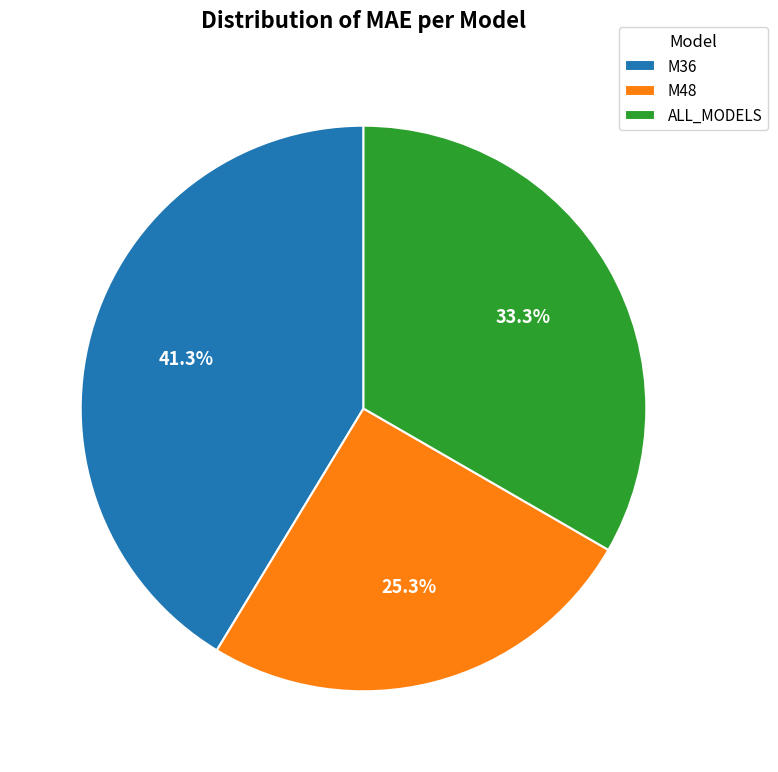

Rank the categories by value from highest to lowest.

M36, ALL_MODELS, M48